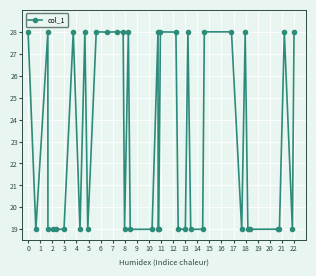

What is the difference between the second highest and second lowest values?

9.0